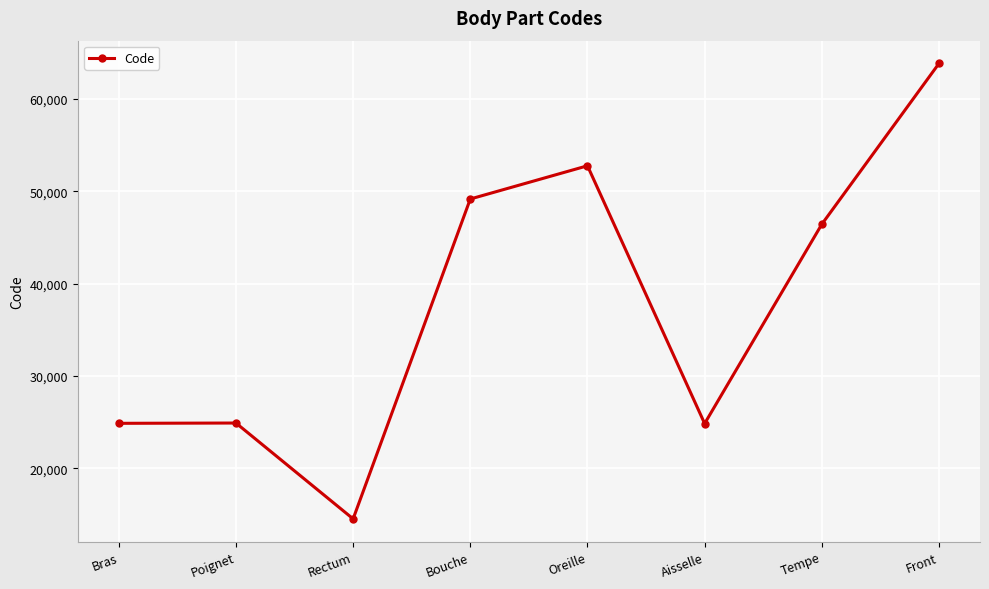

Does the chart display data point markers on the line(s)?

Yes